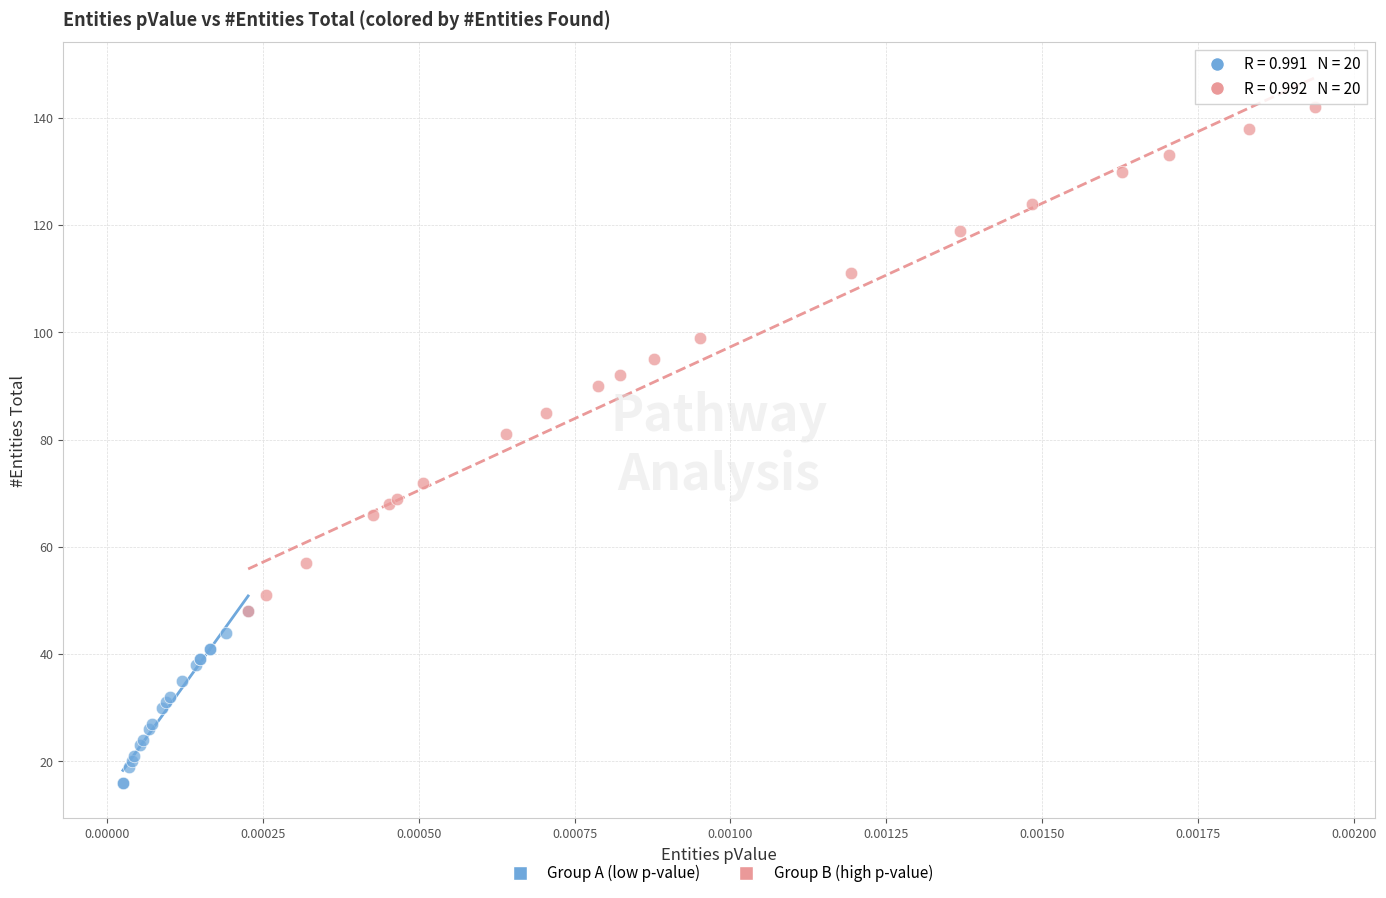

Which series contains the lowest Y value?

Group A (low p-value)